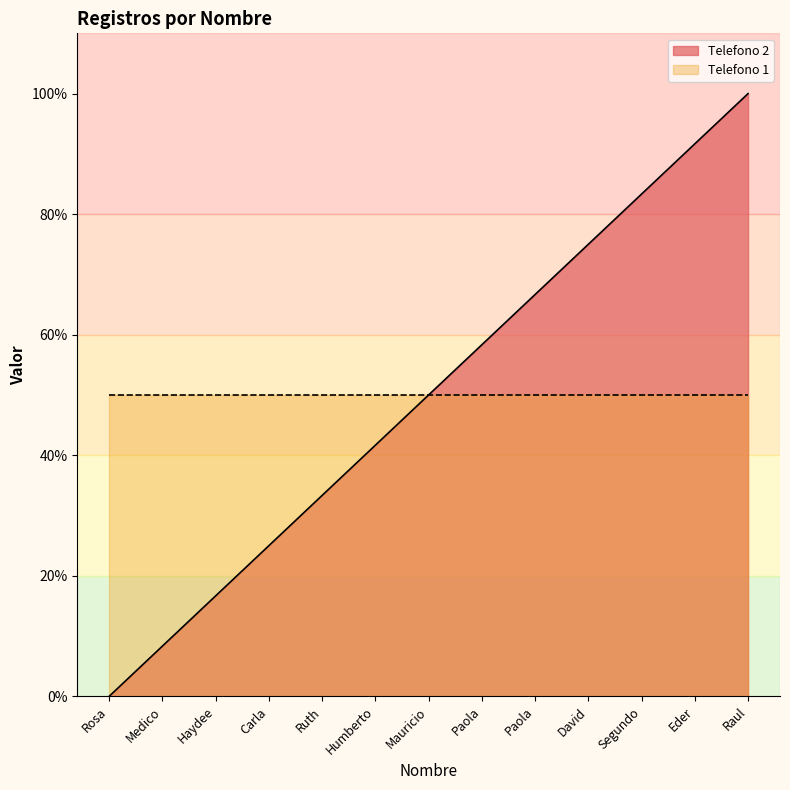

What is the sum of the values at Paola and Haydee?

83.3